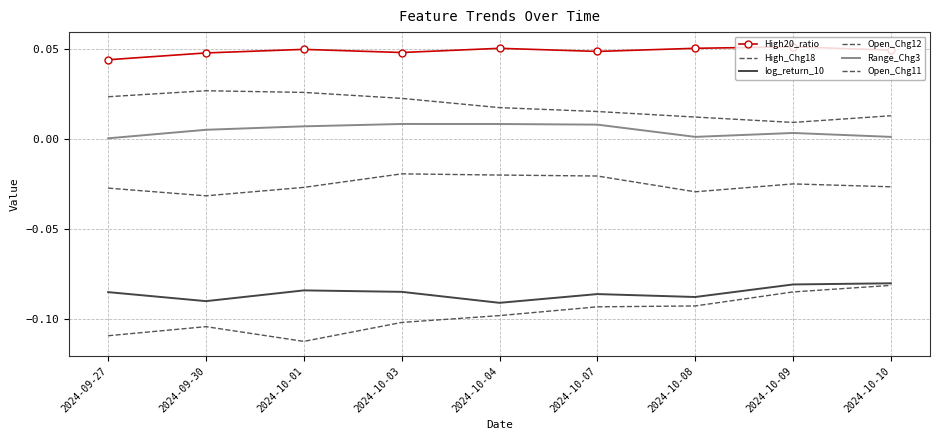

Is it true that High_Chg18 equals 0.0 at 2024-10-04?

False